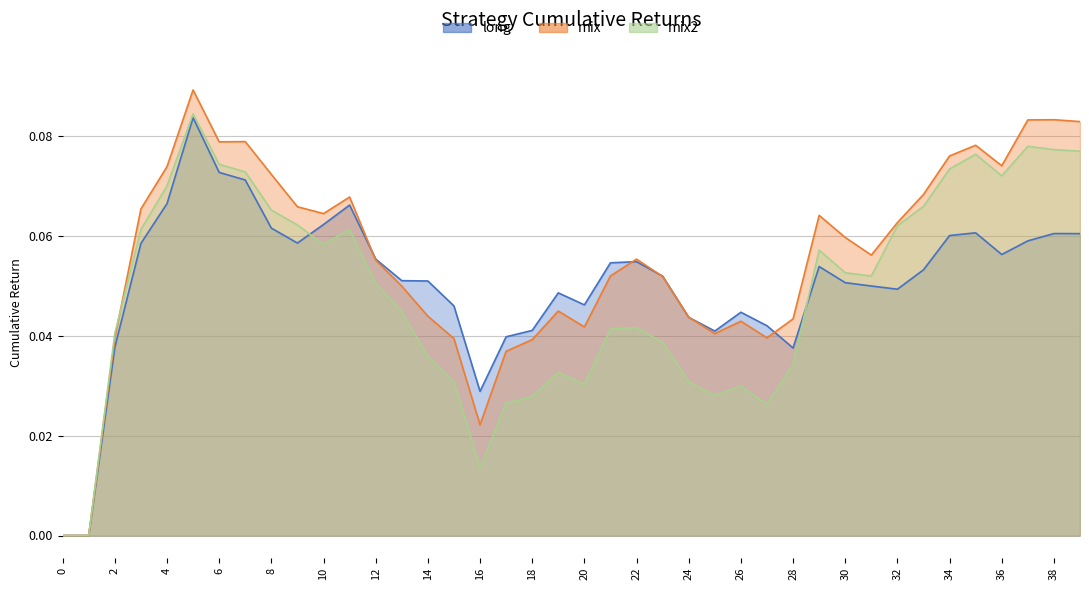

The value of long at 24 is 0.1. True or false?

False